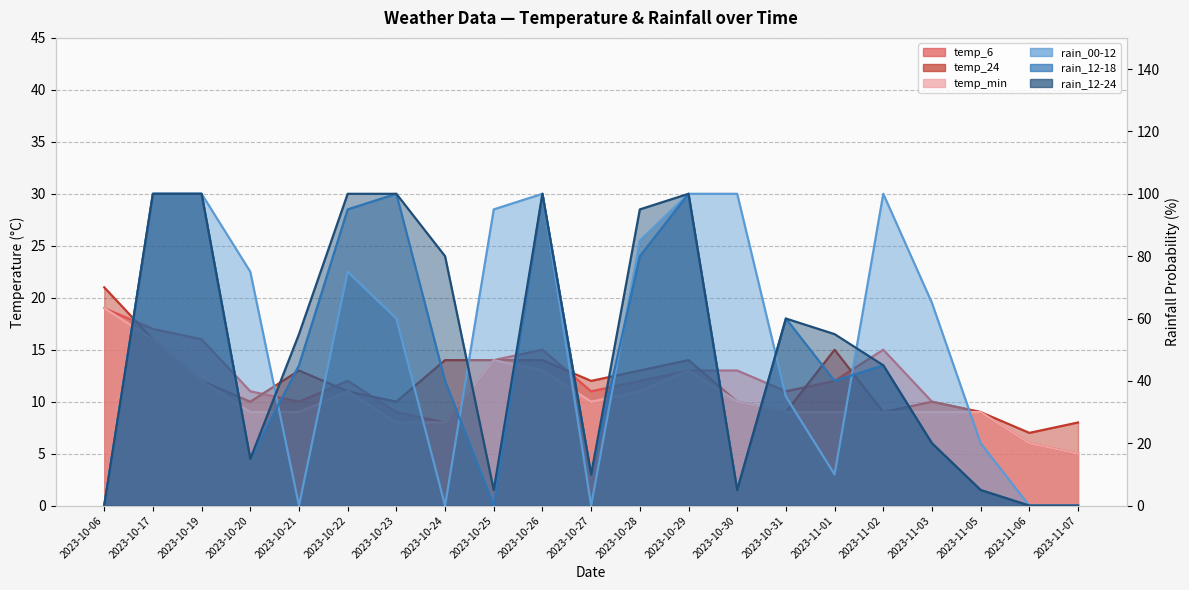

How many intersections are there between rain_00-12 and temp_min?

8